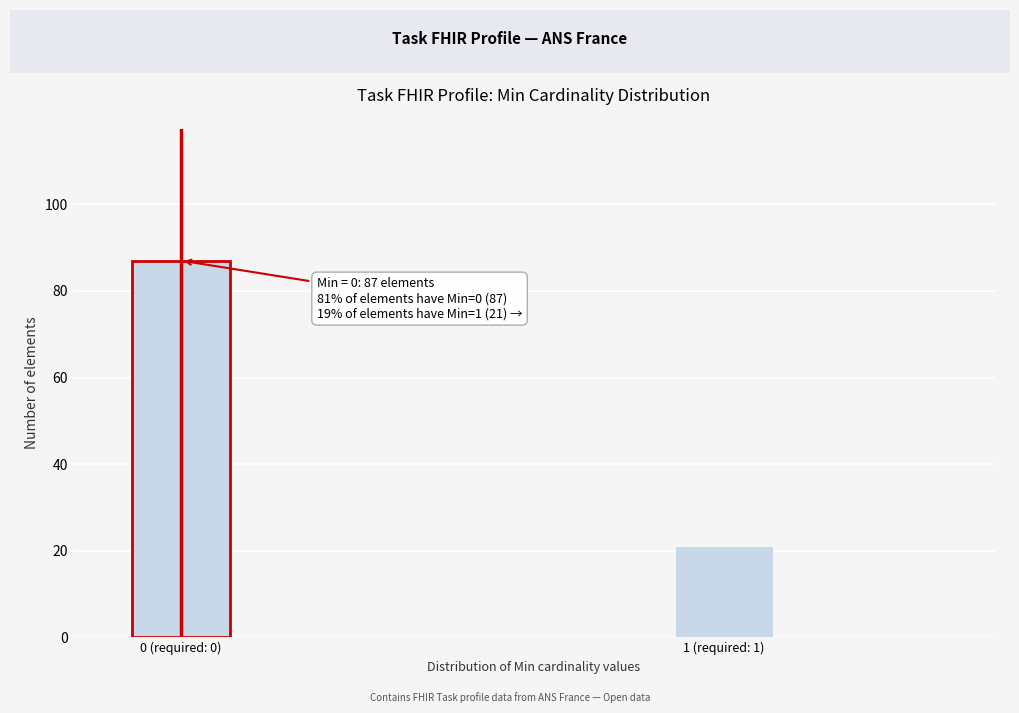

Reading left to right, what are all the values shown in this chart?

0 (required: 0)=87	1 (required: 1)=21